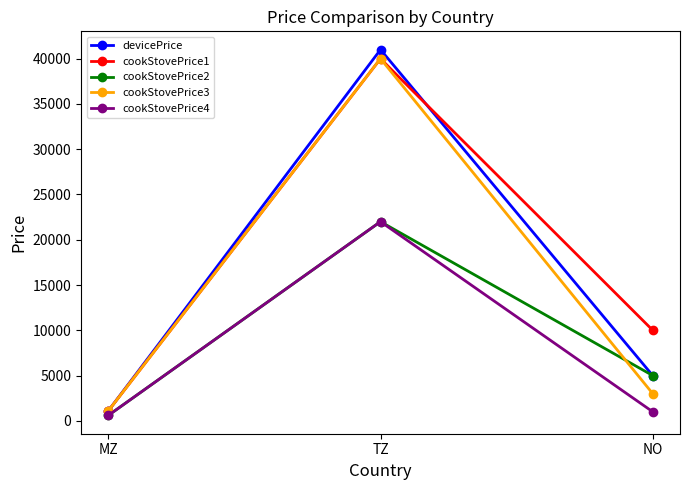

What is the smallest value displayed?

600